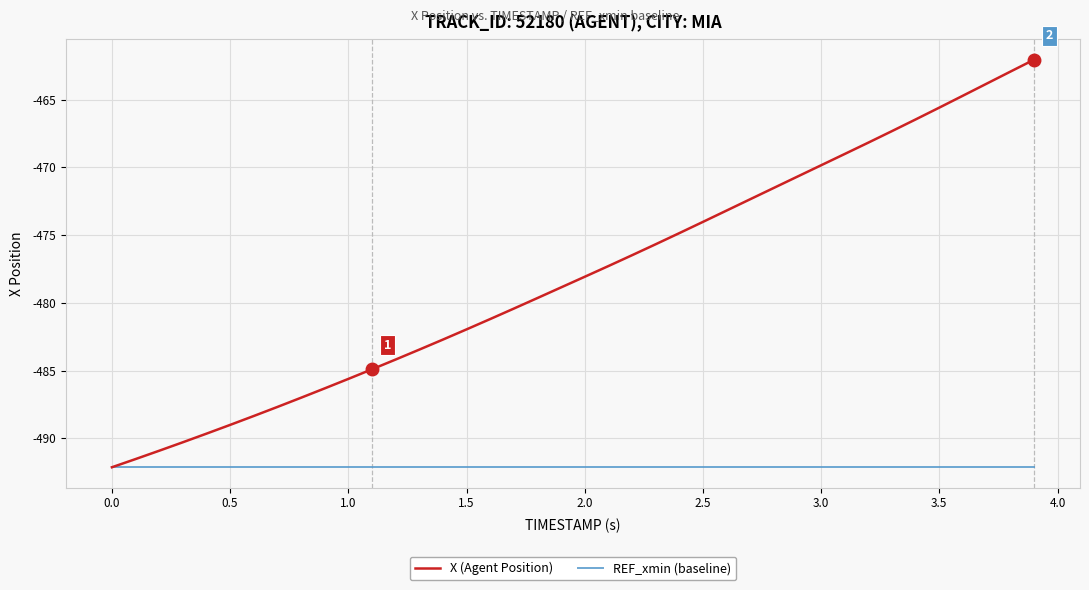

Rank the series by their average value, from highest to lowest.

X (Agent Position), REF_xmin (baseline)